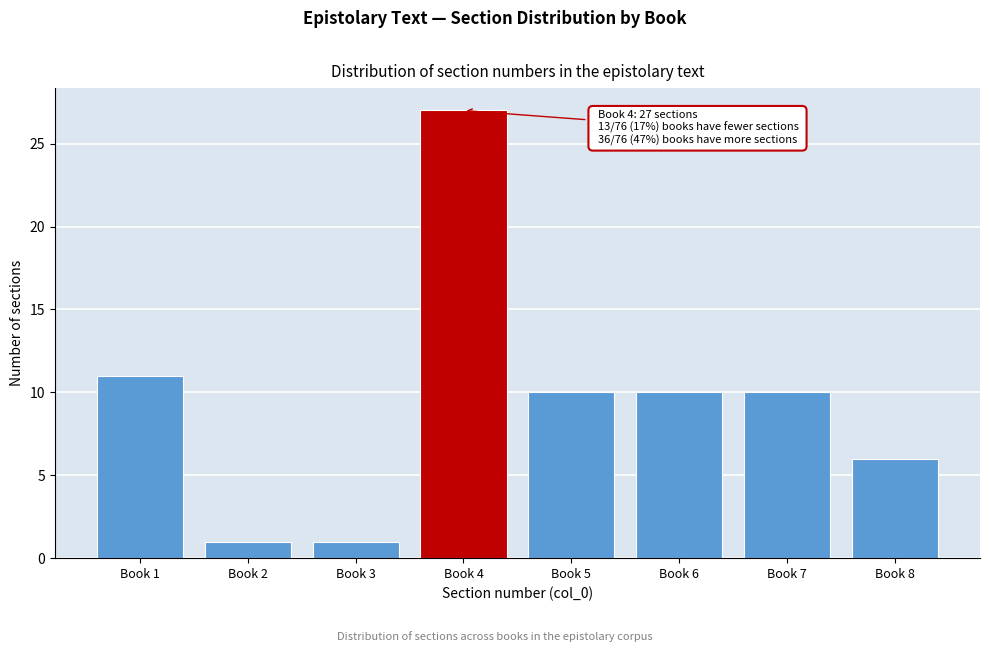

Reading right to left, what are all the values shown in this chart?

Book 8=6	Book 7=10	Book 6=10	Book 5=10	Book 4=27	Book 3=1	Book 2=1	Book 1=11